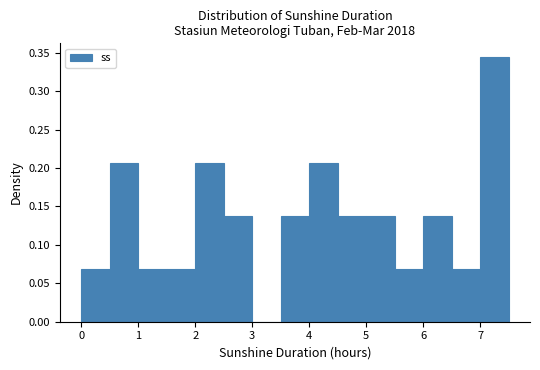

Reading left to right, list every bar in this chart as the range it spans on the x-axis followed by its height. The values are not printed on the chart, so give them approximately, as read against the axis.

0.0 to 0.5: 0.070
0.5 to 1.0: 0.205
1.0 to 1.5: 0.070
1.5 to 2.0: 0.070
2.0 to 2.5: 0.205
2.5 to 3.0: 0.140
3.0 to 3.5: 0
3.5 to 4.0: 0.140
4.0 to 4.5: 0.205
4.5 to 5.0: 0.140
5.0 to 5.5: 0.140
5.5 to 6.0: 0.070
6.0 to 6.5: 0.140
6.5 to 7.0: 0.070
7.0 to 7.5: 0.345